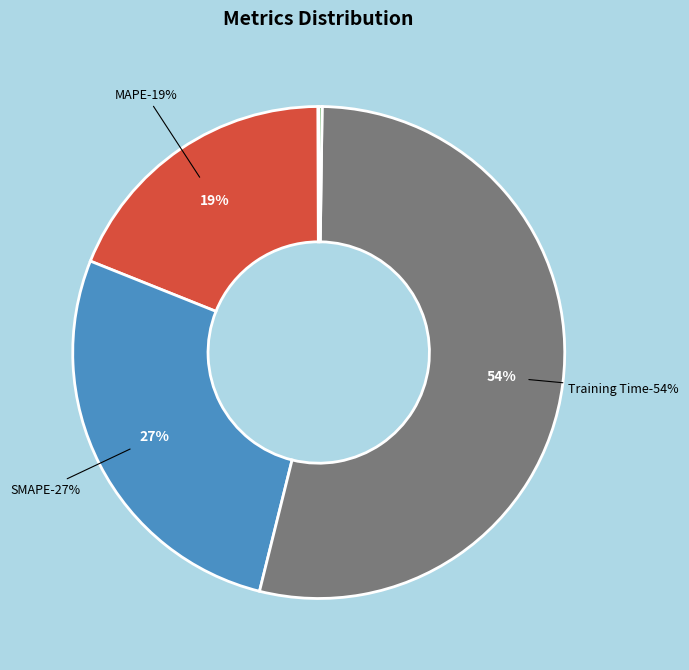

Is Training Time the majority of the pie?

Yes